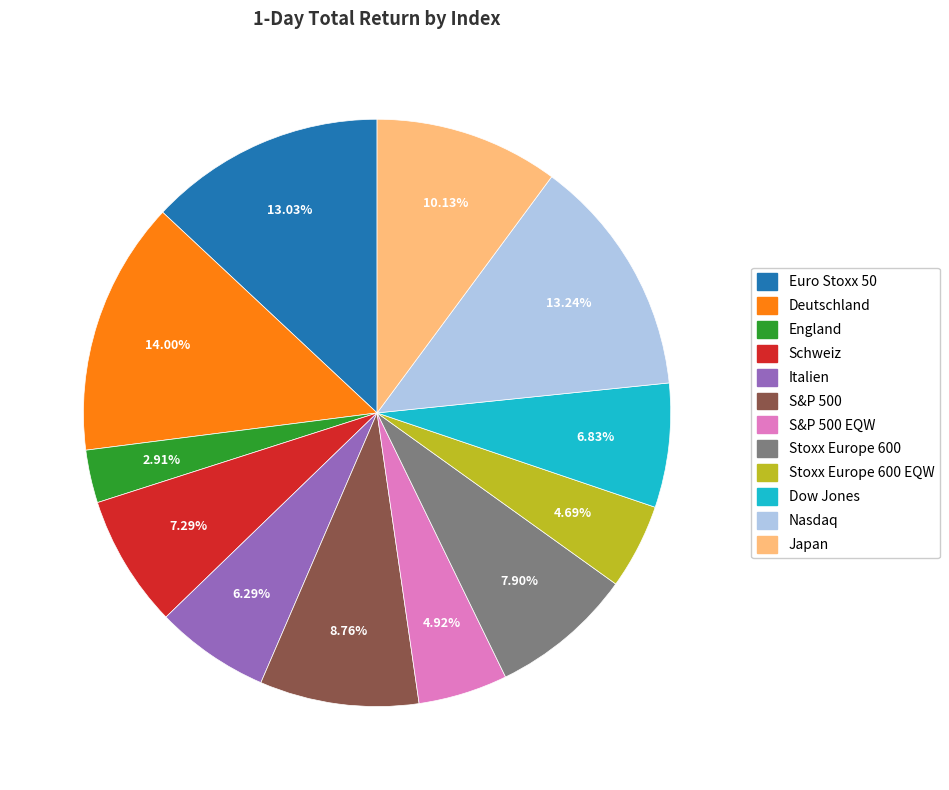

Does any single category account for the majority?

No